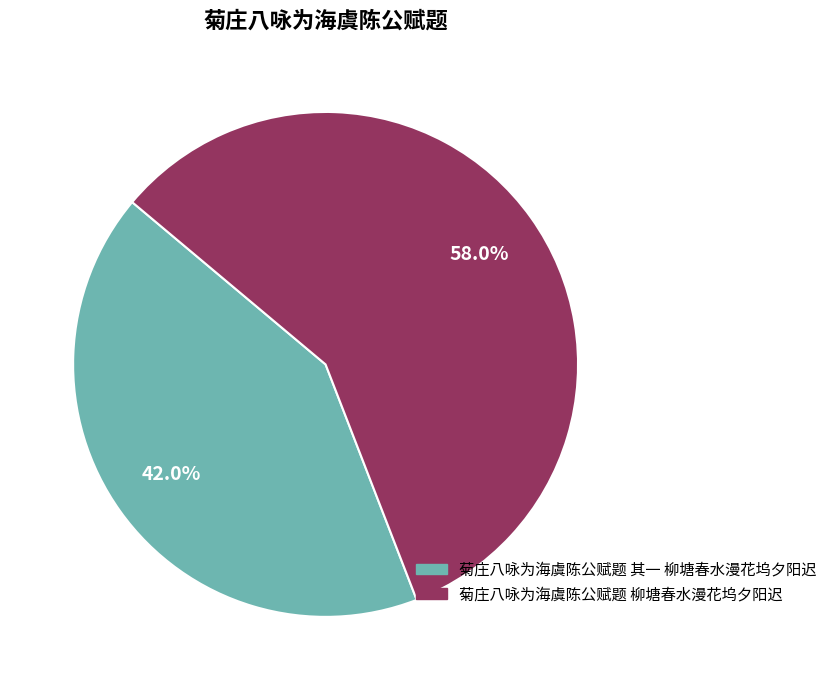

To the nearest percent, what percentage of the pie is 菊庄八咏为海虞陈公赋题 柳塘春水漫花坞夕阳迟?

58%